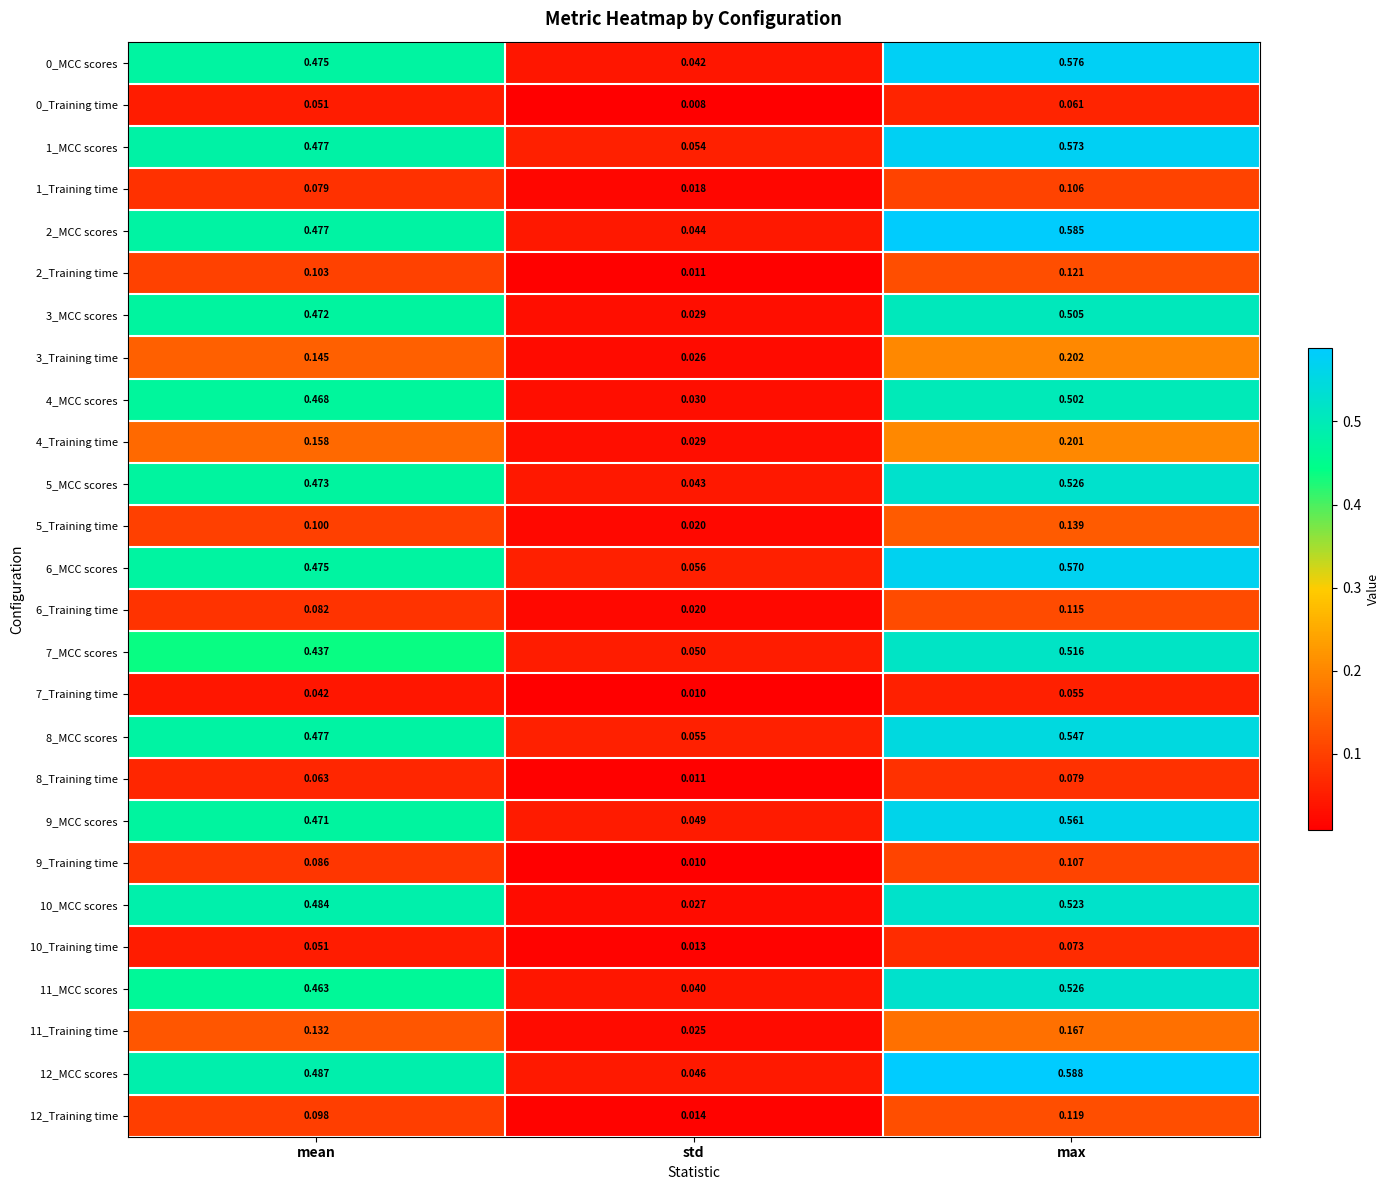

Which category has the lowest value in the 4_MCC scores series?

std